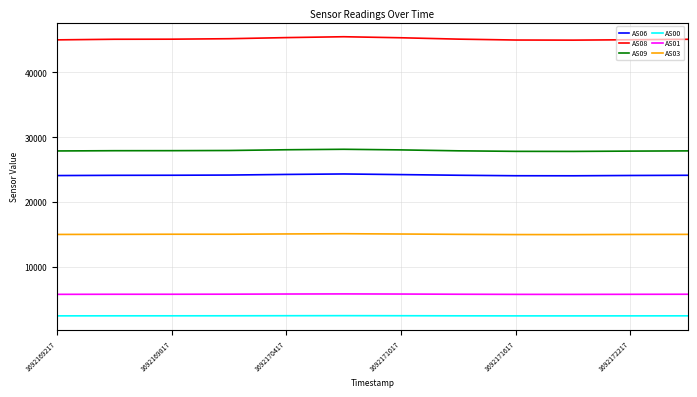

What is the highest value of the AS08 series?

45505